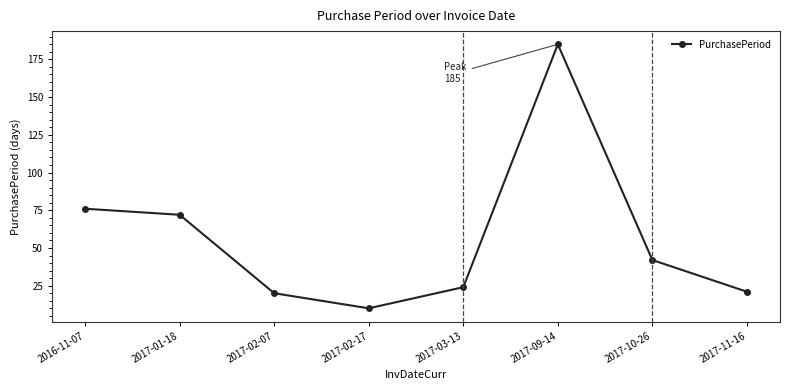

What is the label of the 7th point from the left?

2017-10-26